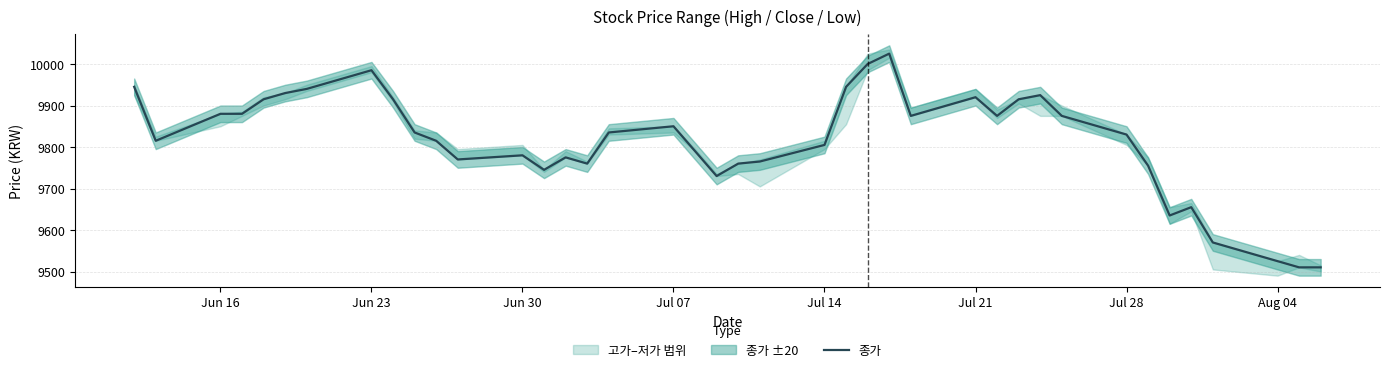

What is the average value?

9814